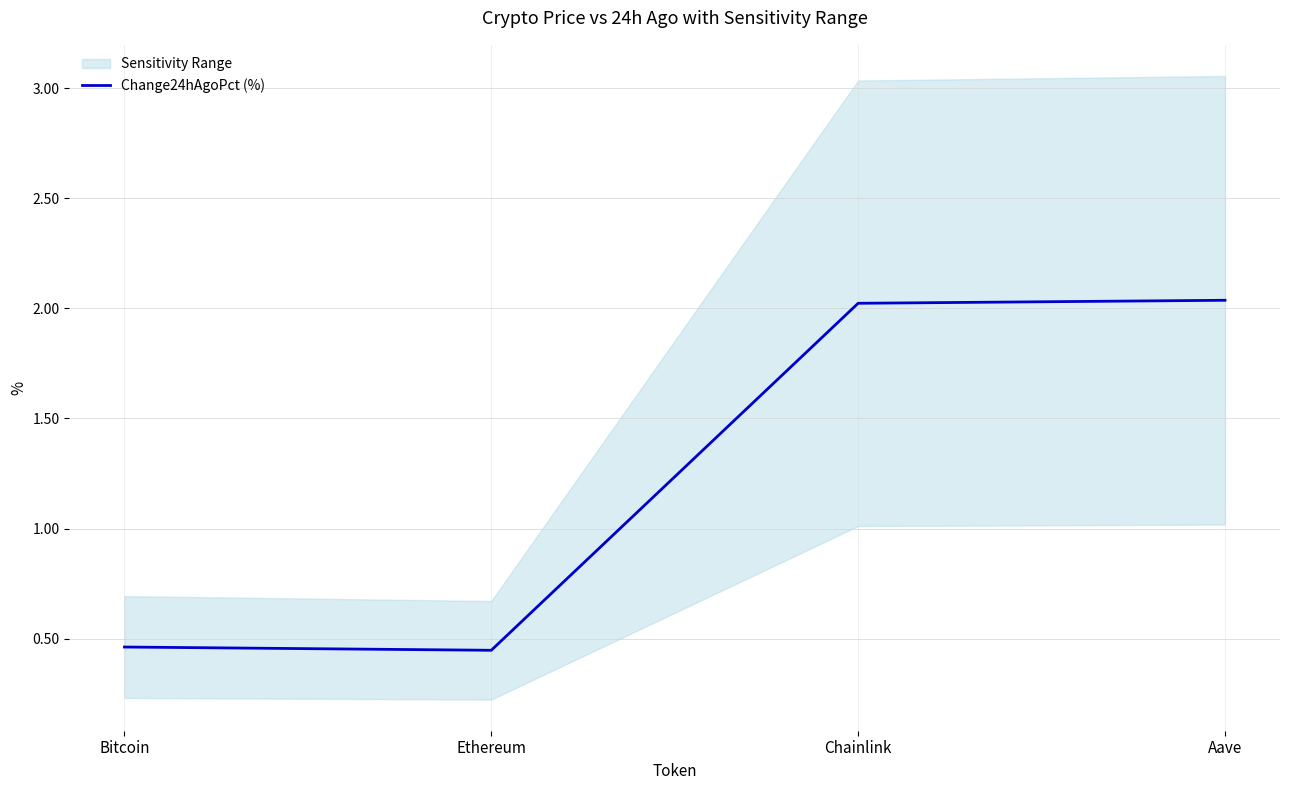

True or false: there are more than 1 points higher than both neighbors.

False